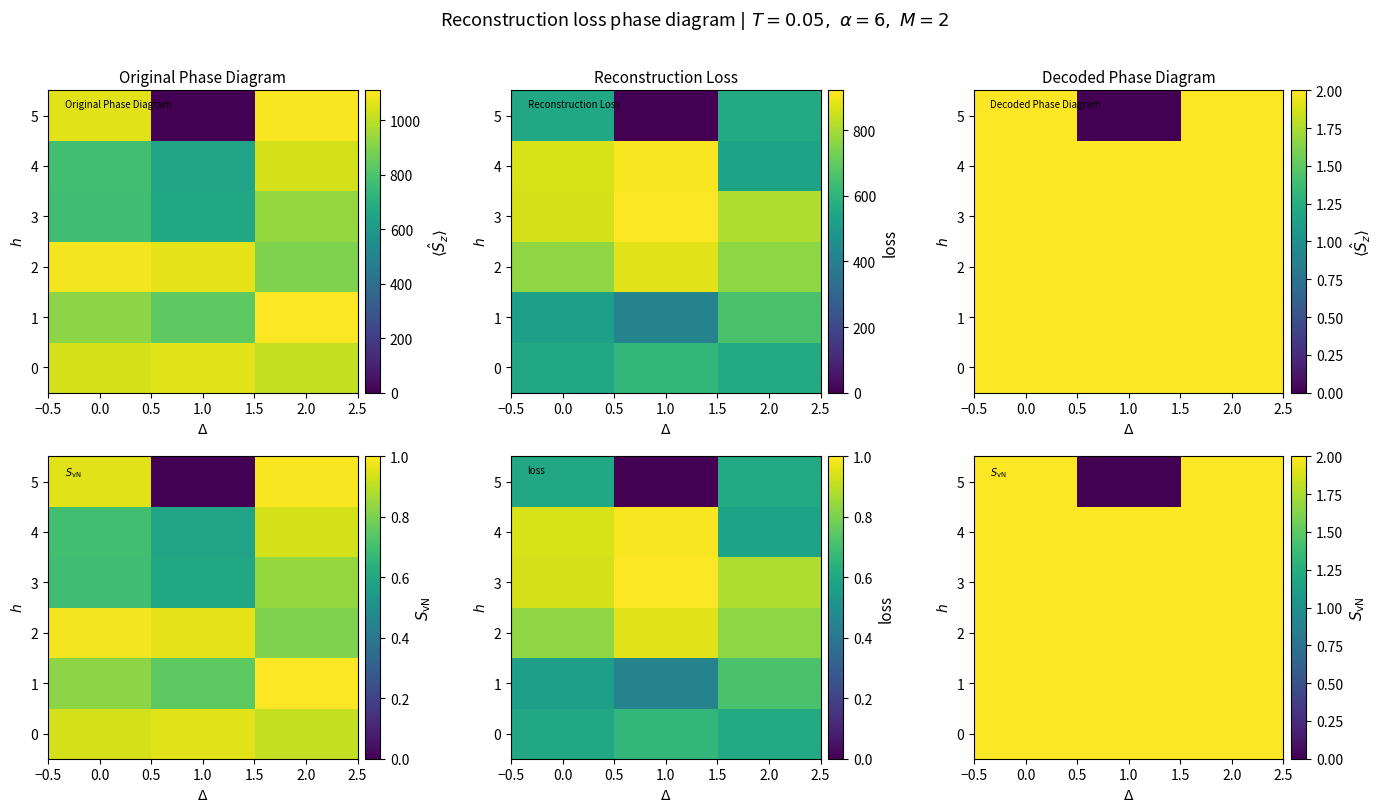

Read the 0 value at 1.0.

2